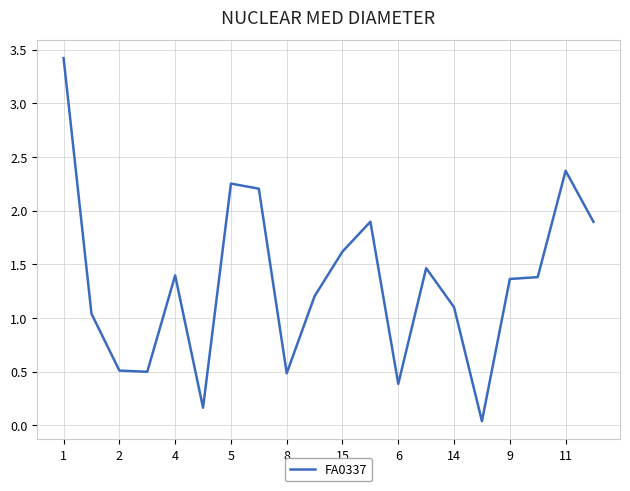

What is the difference between the maximum and minimum values?

3.4